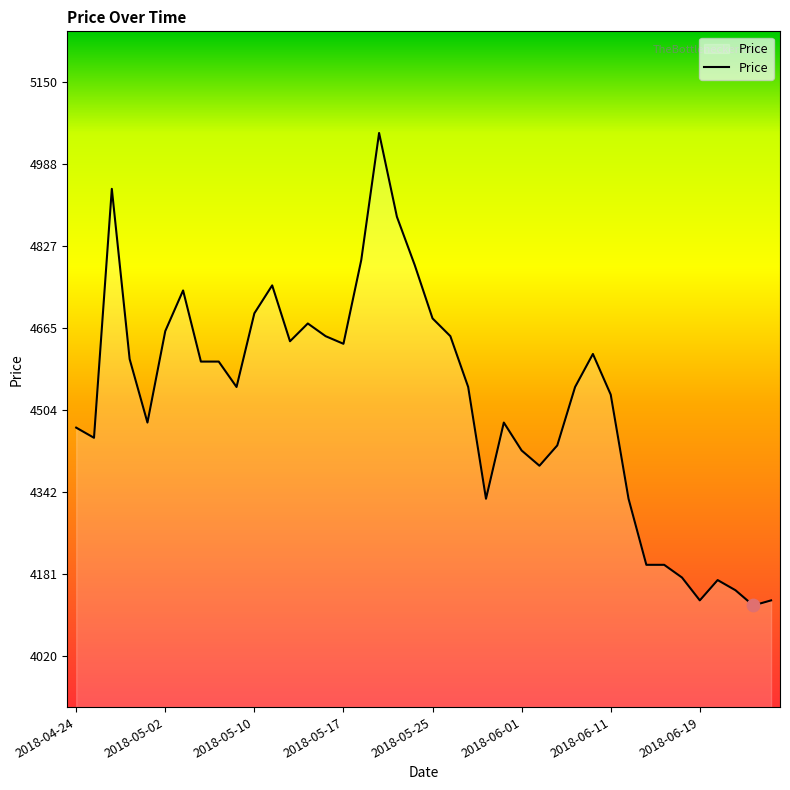

What is the minimum value shown in the chart?

4120